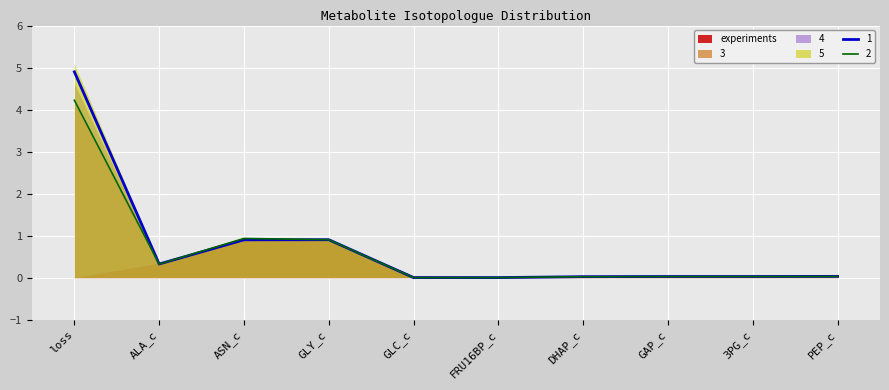

Which label corresponds to the largest value in the chart?

loss